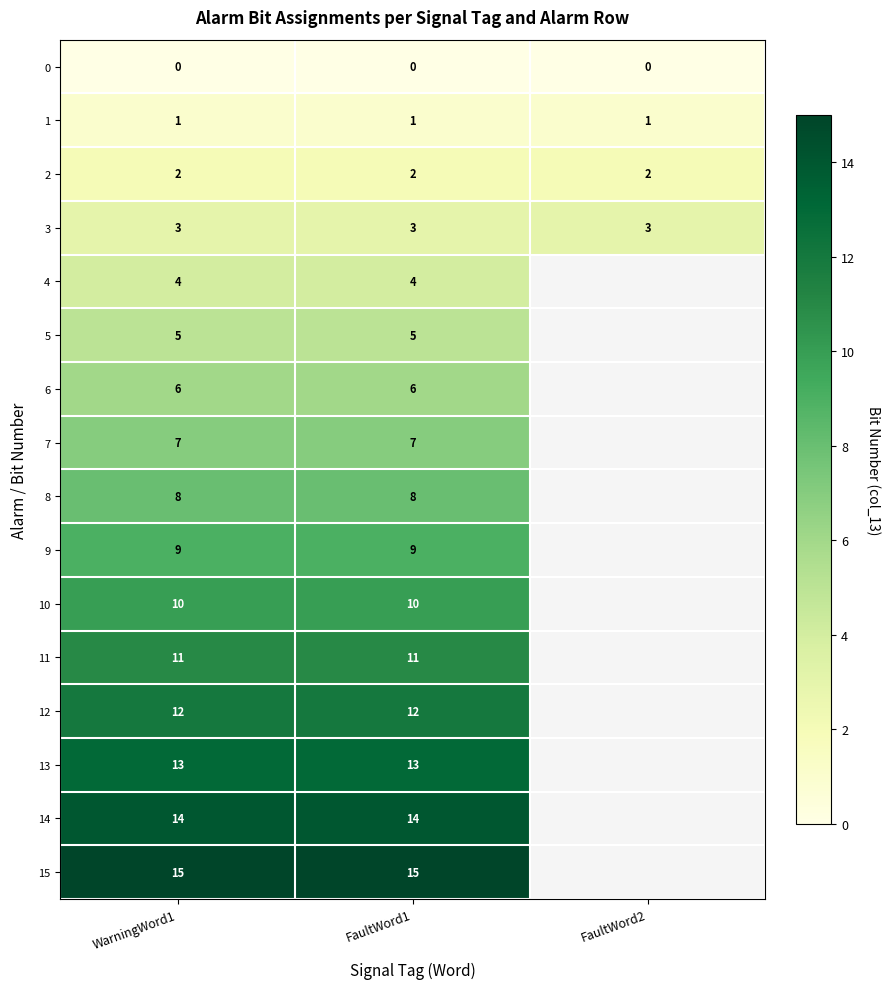

How many data points does each series have?

3